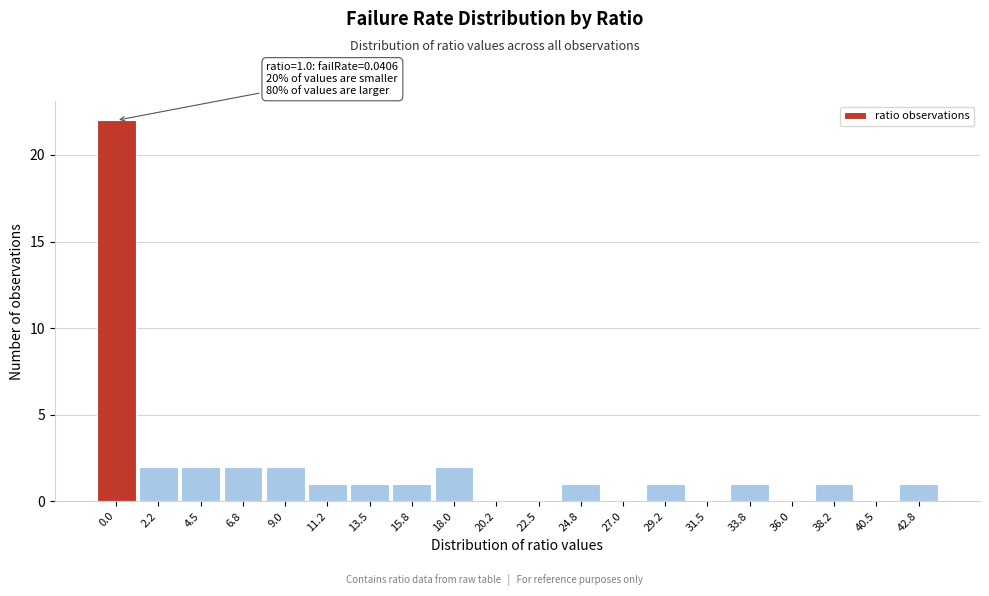

Reading left to right, transcribe all the data shown in this chart.

0.0=22	2.2=2	4.5=2	6.8=2	9.0=2	11.2=1	13.5=1	15.8=1	18.0=2	20.2=0	22.5=0	24.8=1	27.0=0	29.2=1	31.5=0	33.8=1	36.0=0	38.2=1	40.5=0	42.8=1